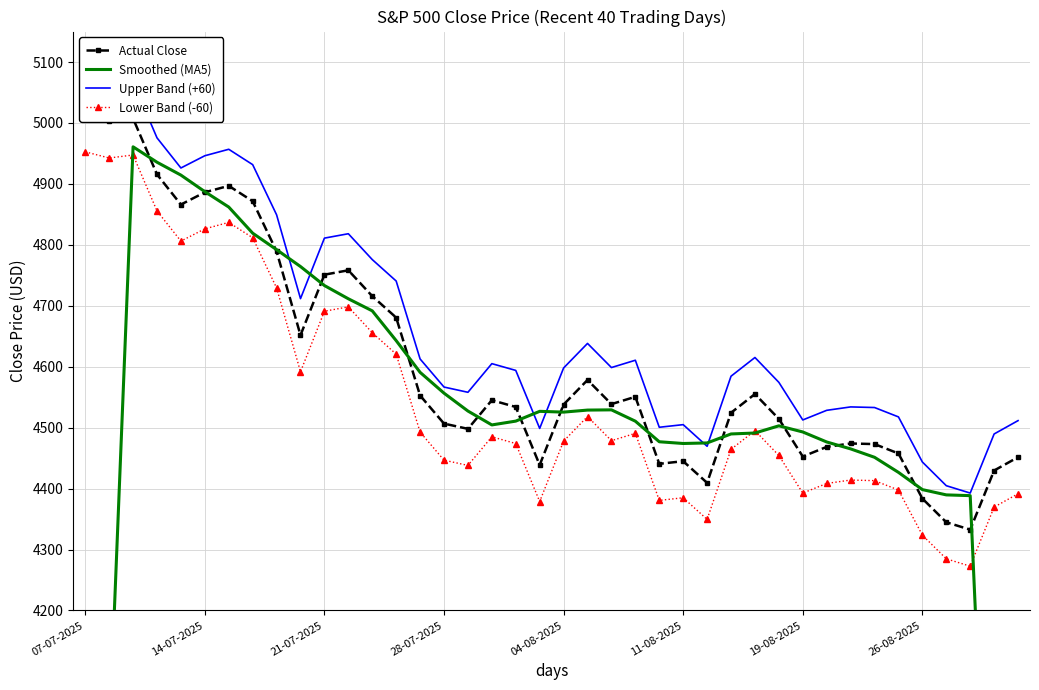

True or false: Lower Band (-60) and Smoothed (MA5) intersect in this chart.

True